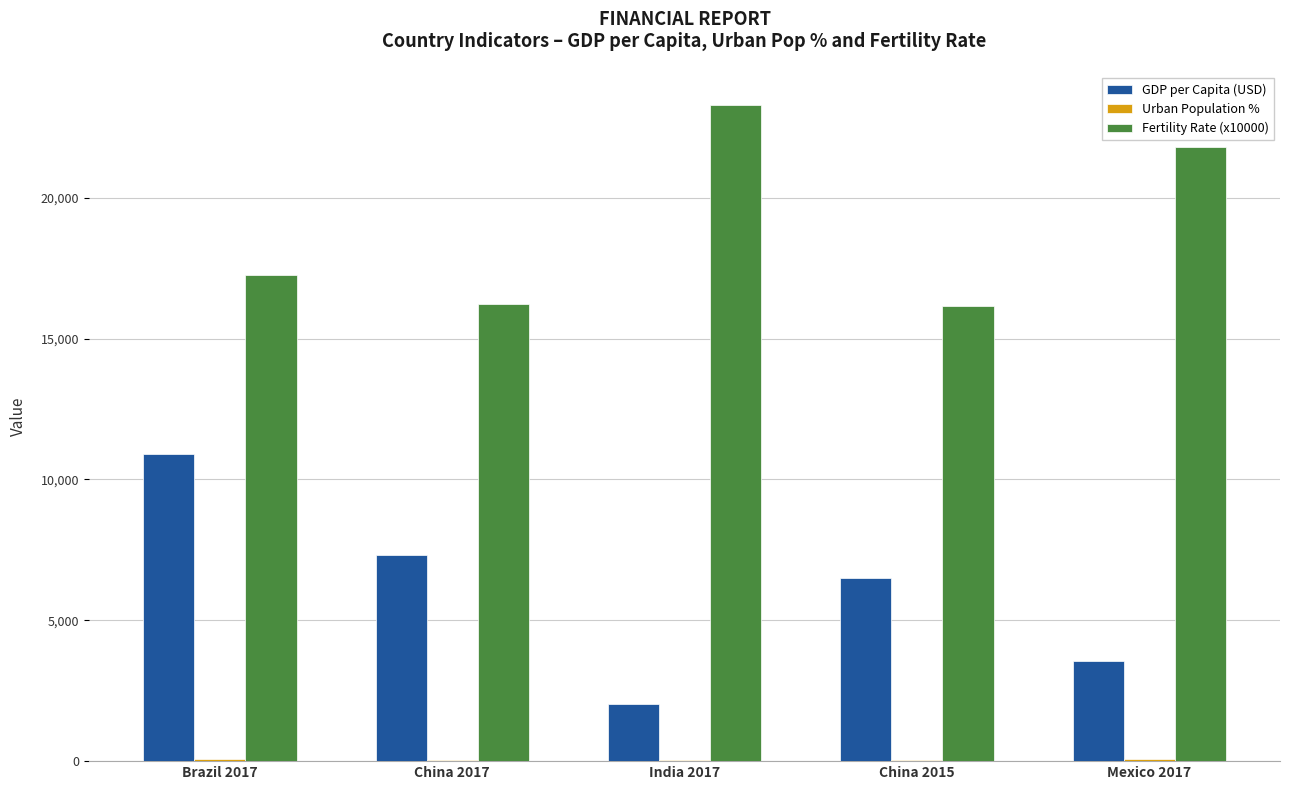

Is the value of Fertility Rate (x10000) at China 2015 greater than the value of GDP per Capita (USD) at Brazil 2017?

Yes